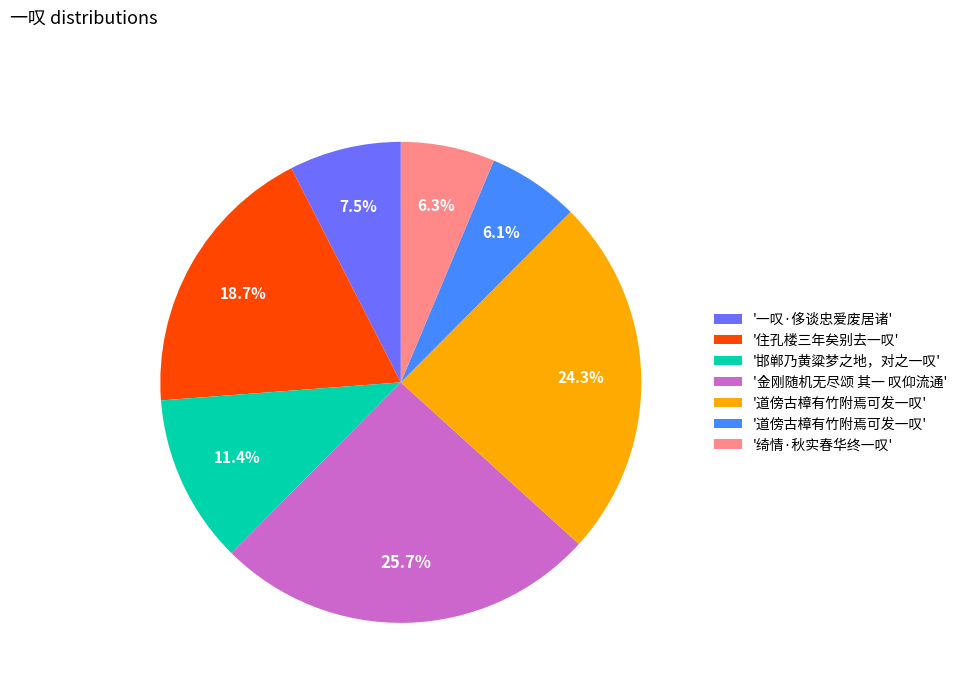

Is there any slice that represents more than half of the pie?

No